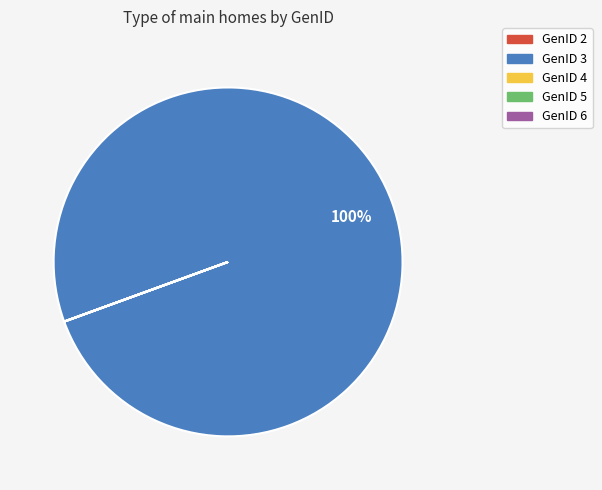

Does any single category account for the majority?

Yes